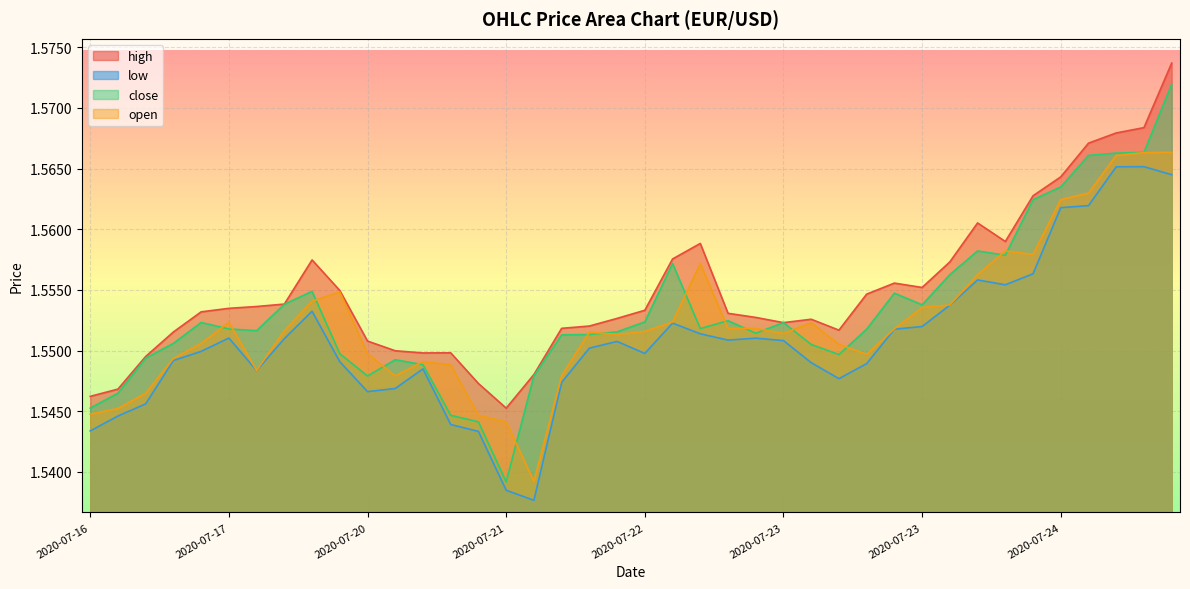

The open series shows 2.5 at 2020-07-22. True or false?

False